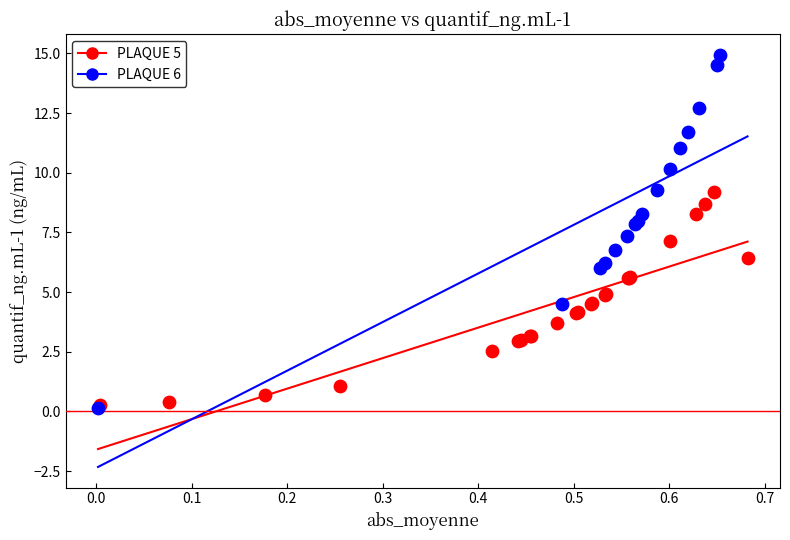

Which series reaches the maximum Y coordinate?

PLAQUE 6